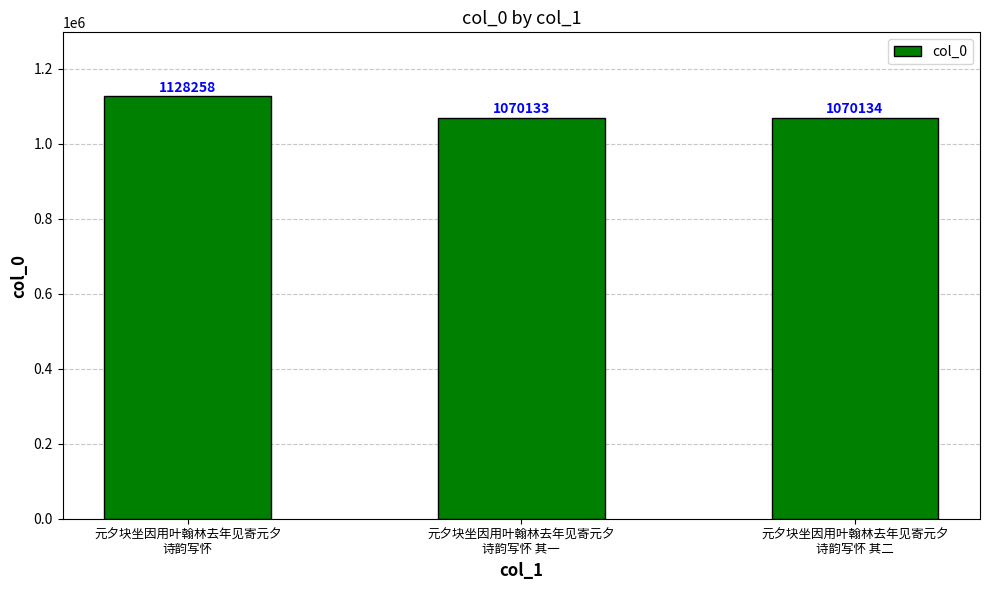

Is it true that the value at 元夕块坐因用叶翰林去年见寄元夕
诗韵写怀 其一 is 1070133?

True